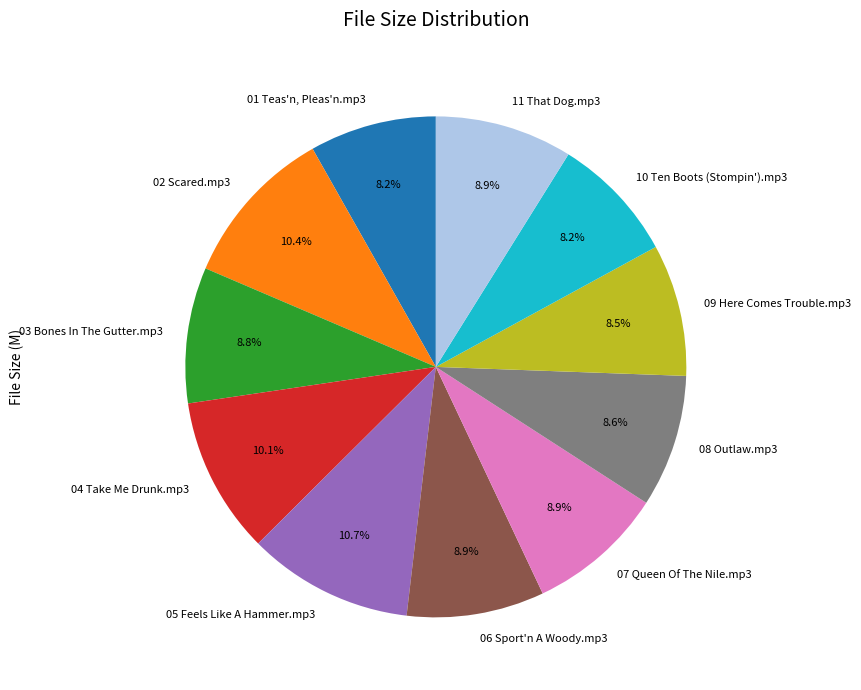

How many segments does this pie chart have?

11